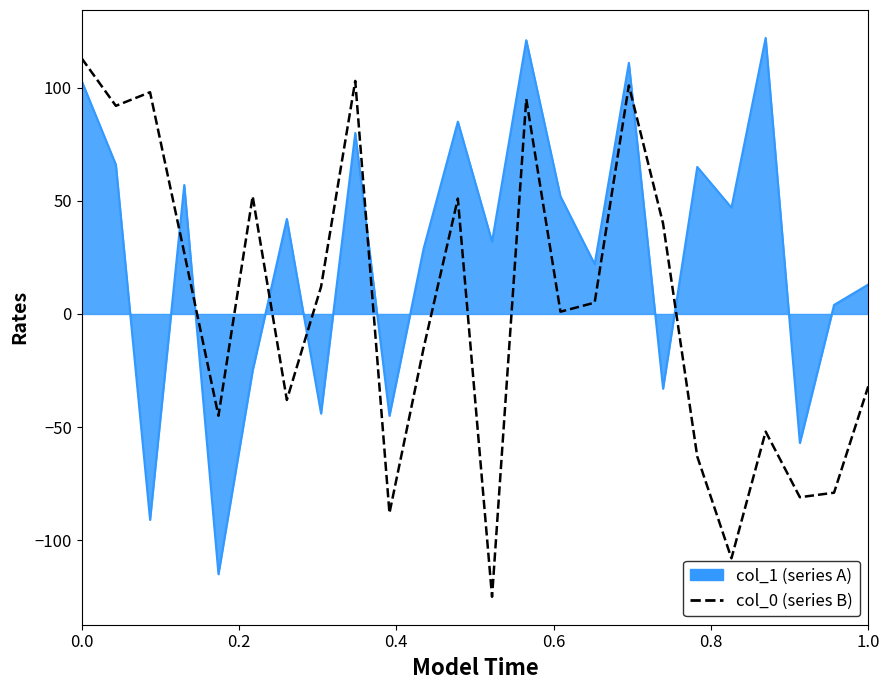

What is the greatest value displayed?

122